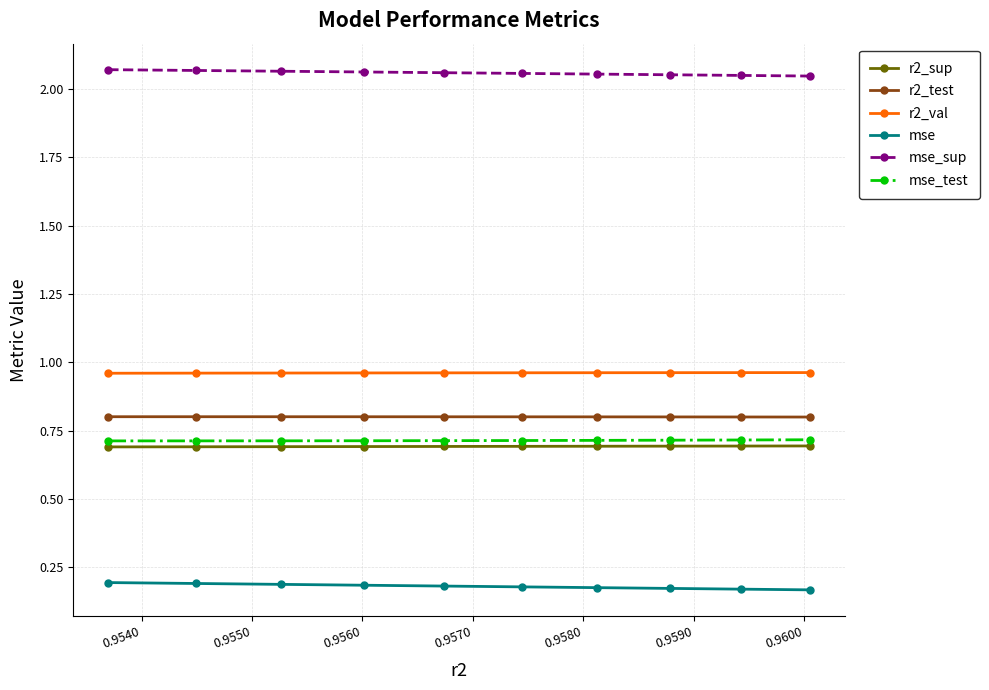

True or false: mse and mse_test intersect in this chart.

False